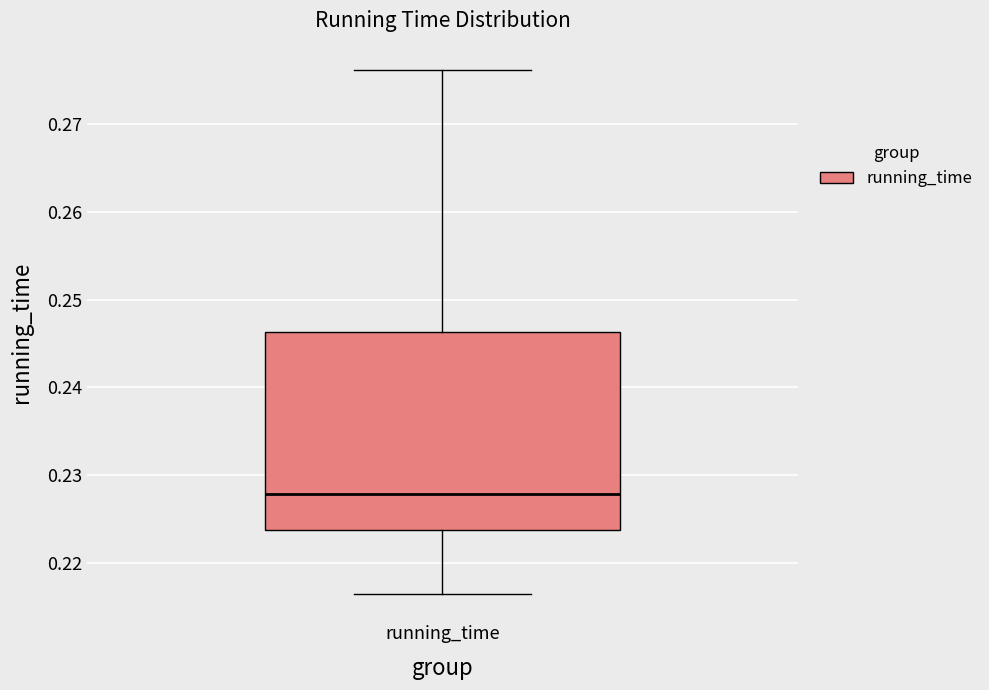

Read this box plot against the y-axis: the position of the median line, the range covered by the box, and the ends of both whiskers. The values are not printed on the chart, so give them approximately, as read against the axis.

median 0.228, box 0.224 to 0.246, whiskers 0.216 to 0.276